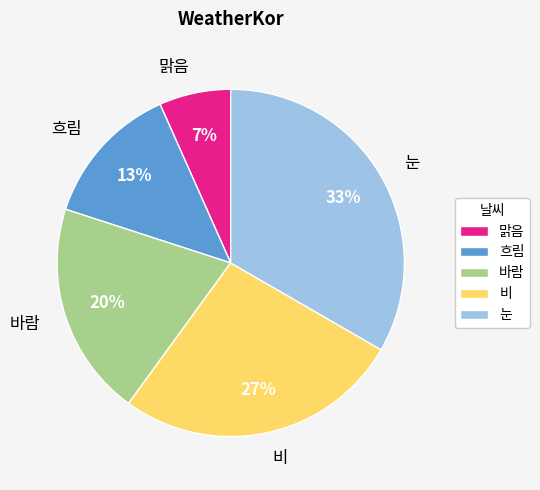

To the nearest percent, what is the difference between the 눈 and 흐림 slice percentages?

20%